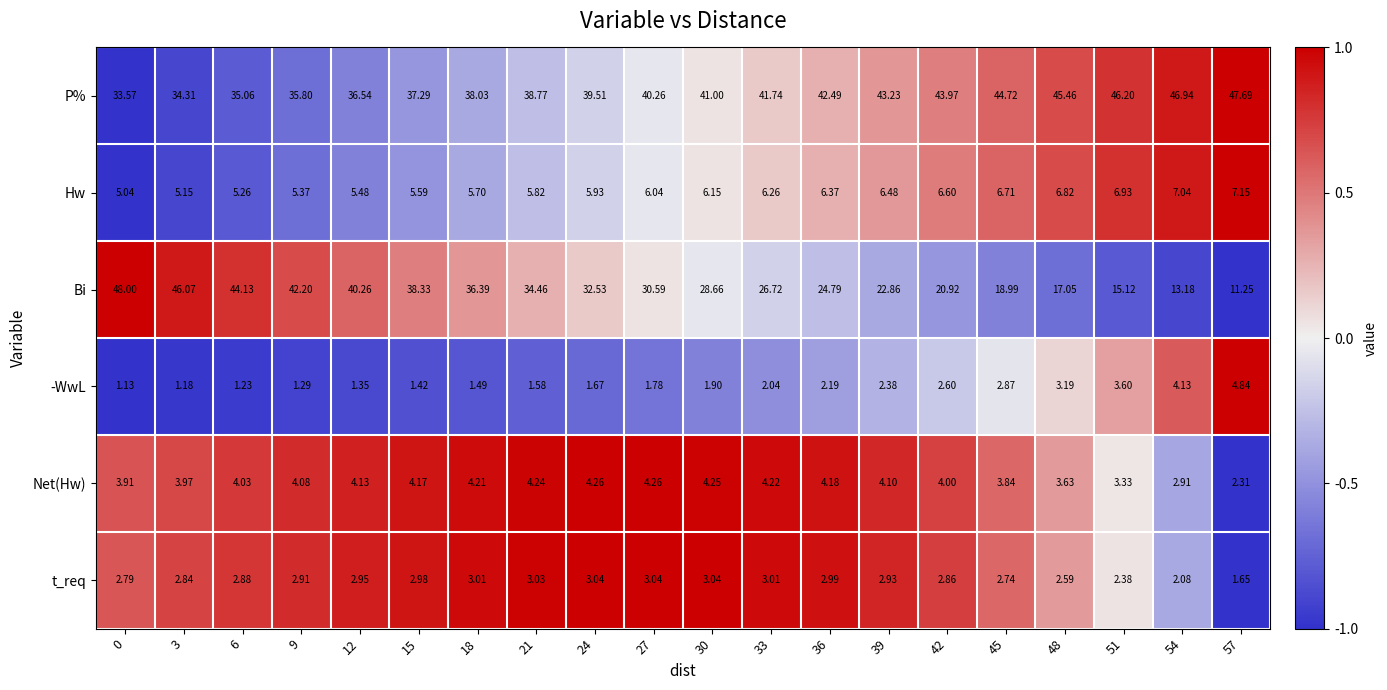

How many distinct data groups are displayed?

6